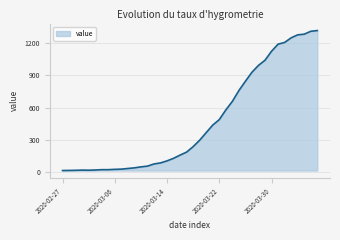

What is the difference between the maximum and minimum values?

1306